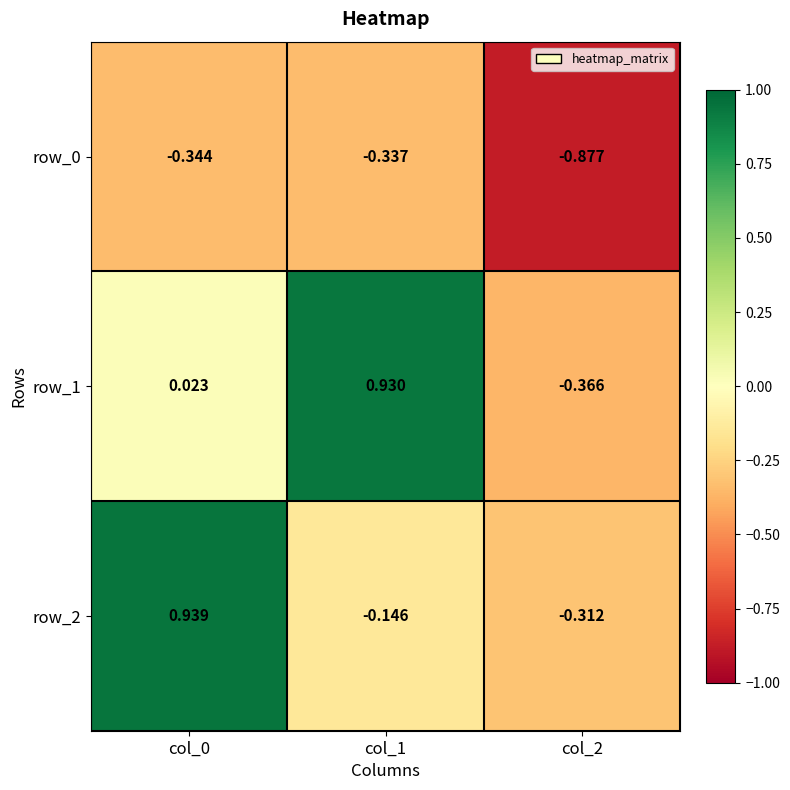

Which series has the largest total across all categories?

row_1